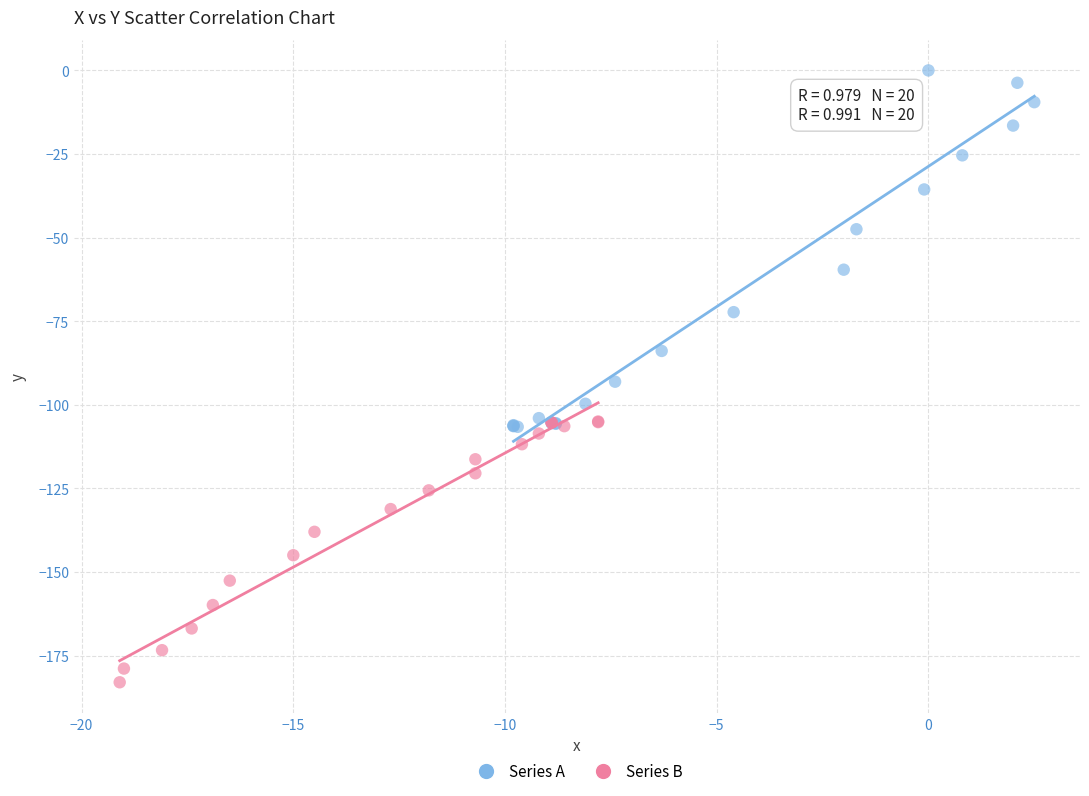

Which series has the widest spread of Y values?

Series A